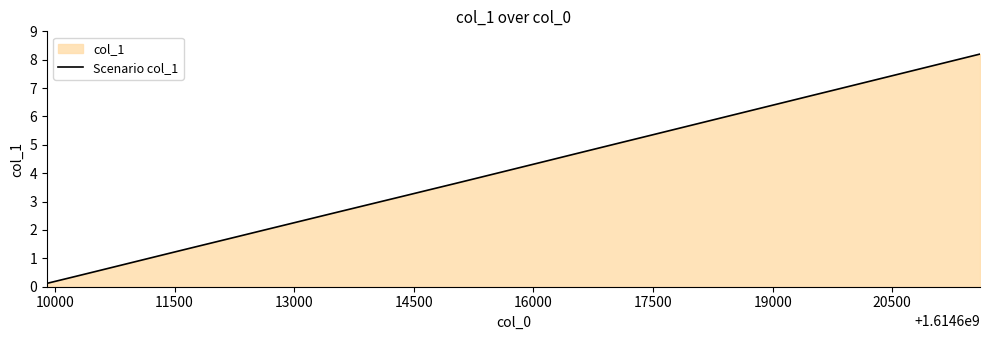

What is the maximum value shown in the chart?

8.2